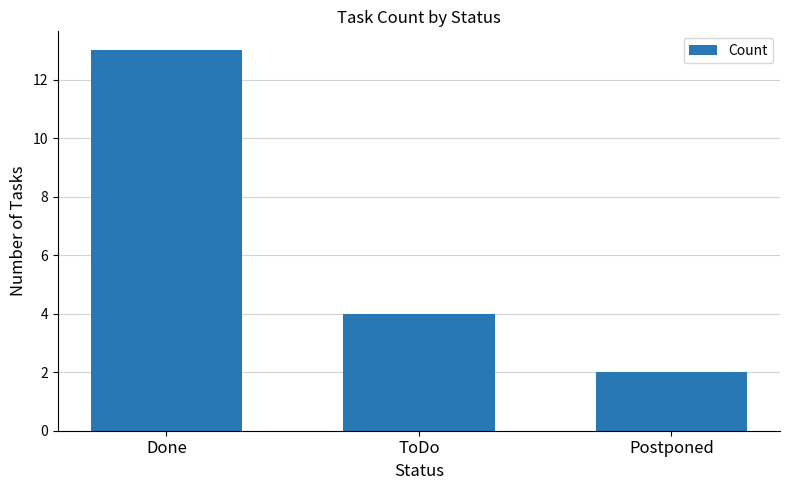

At which category does the chart reach its minimum across all series?

Postponed